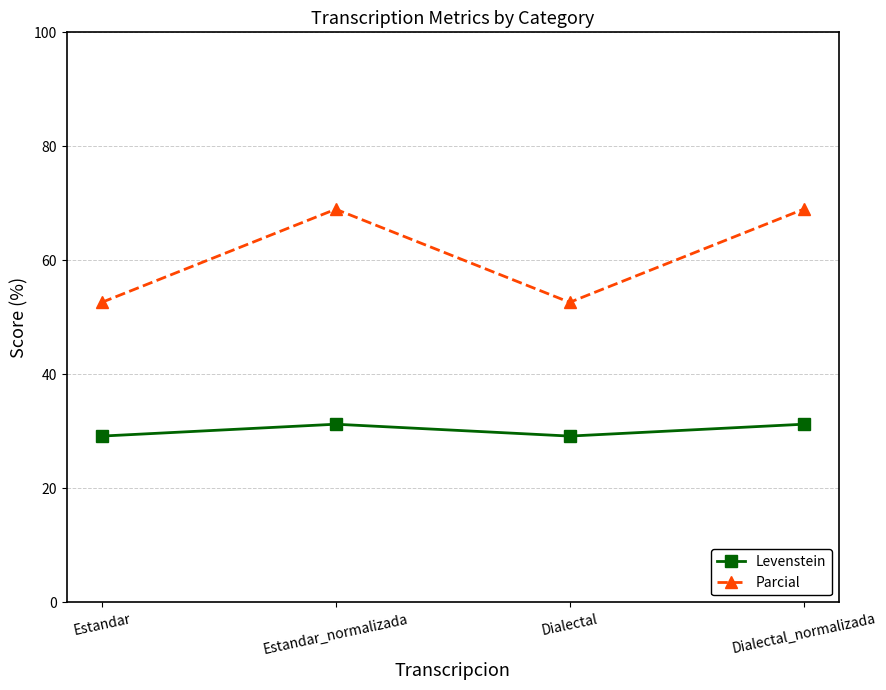

Where is the first local maximum for Levenstein?

Estandar_normalizada